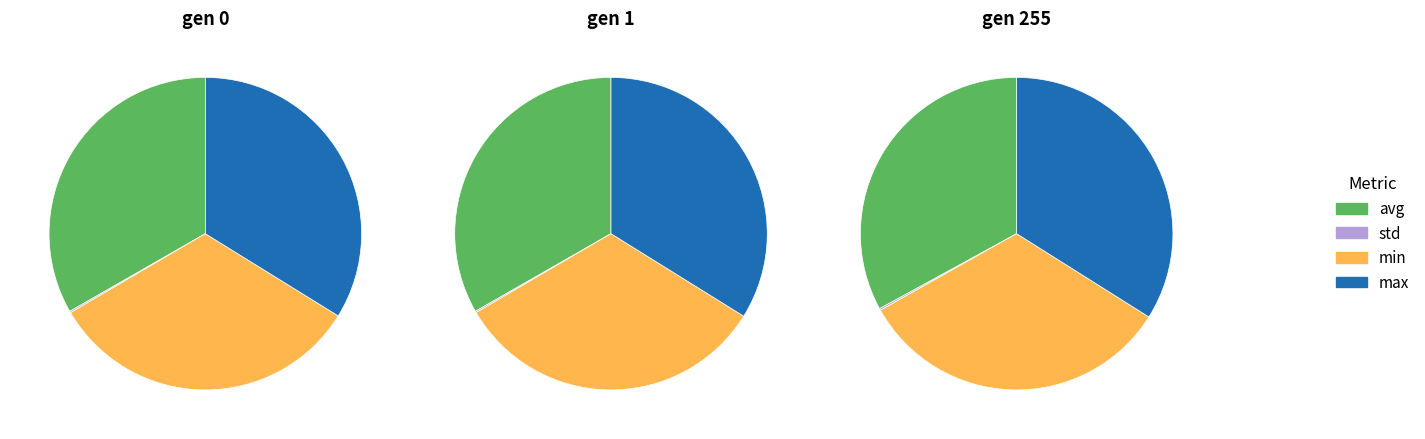

Count the number of slices in the pie.

4